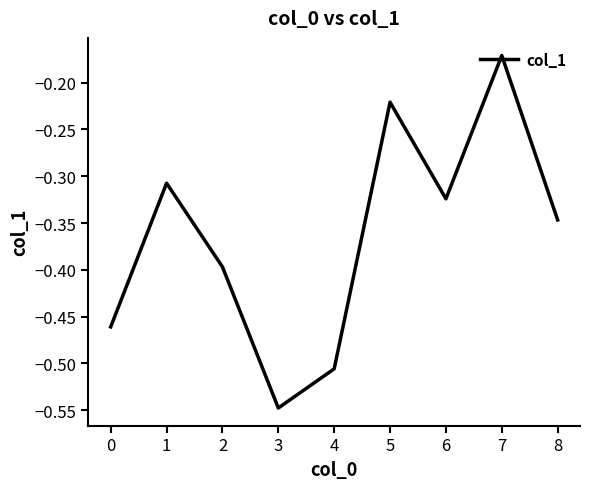

At which label is the value closest to 0?

7